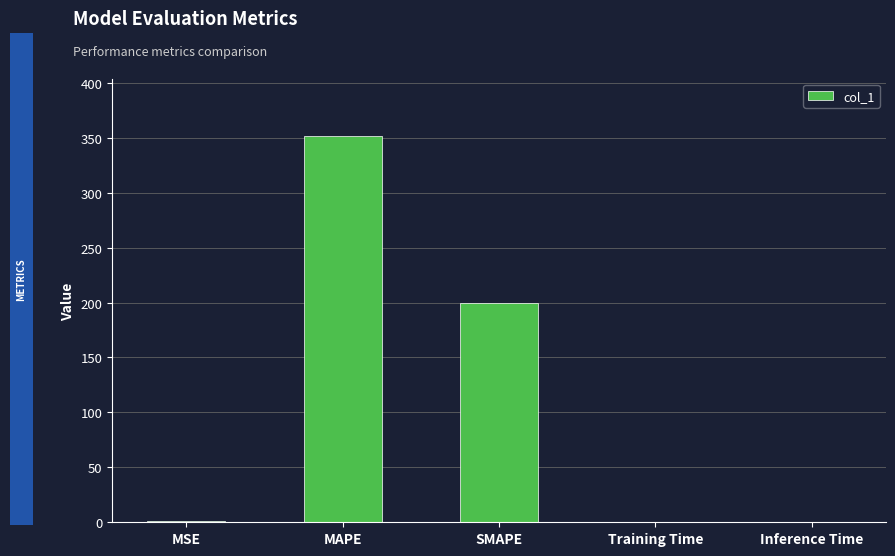

What is the ratio of the value at SMAPE to the value at MAPE?

0.6